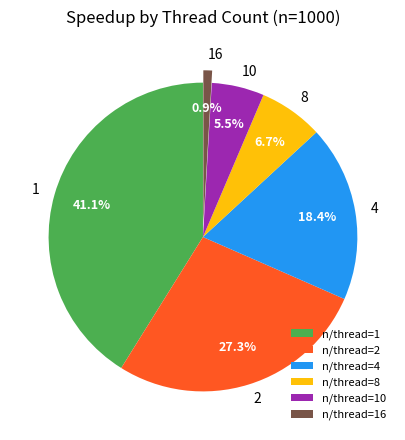

How many segments does this pie chart have?

6